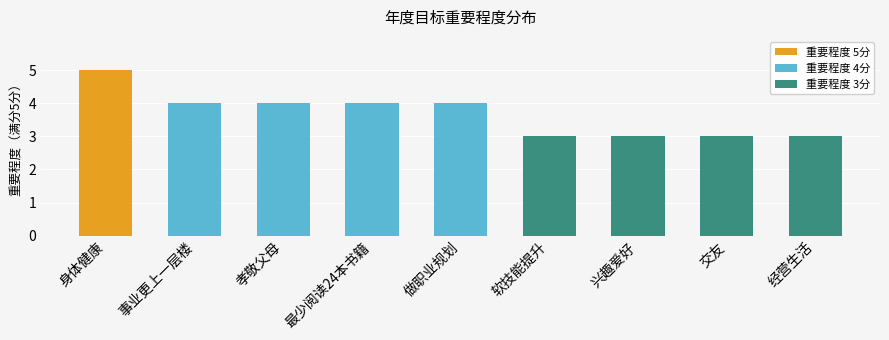

At which label does the data first exceed 4?

身体健康